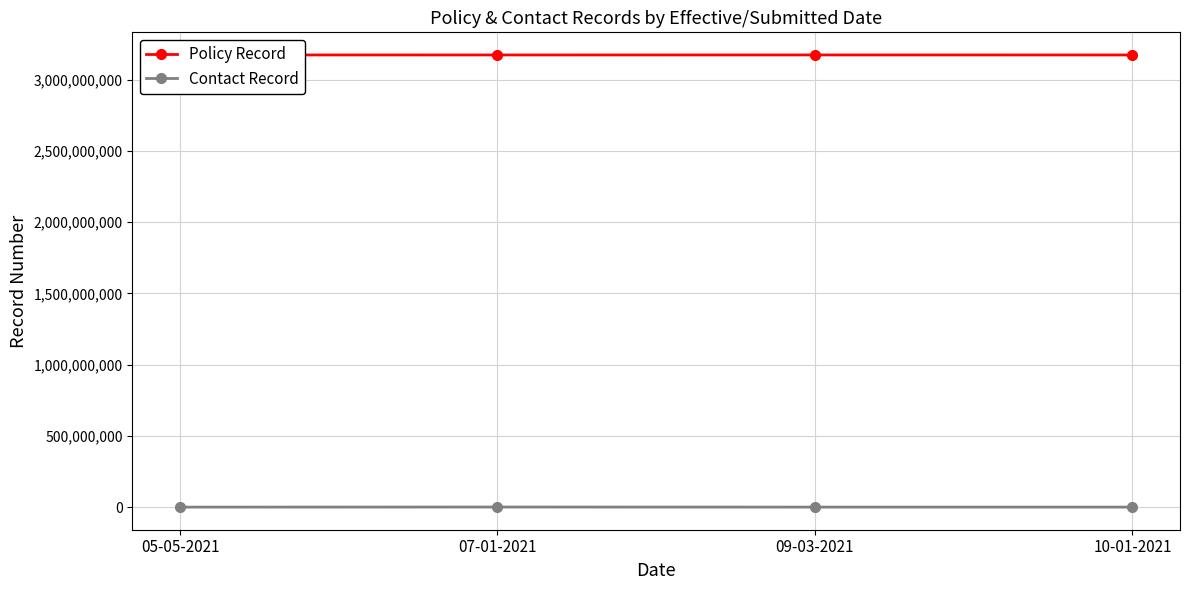

What is the greatest value displayed?

3172757787